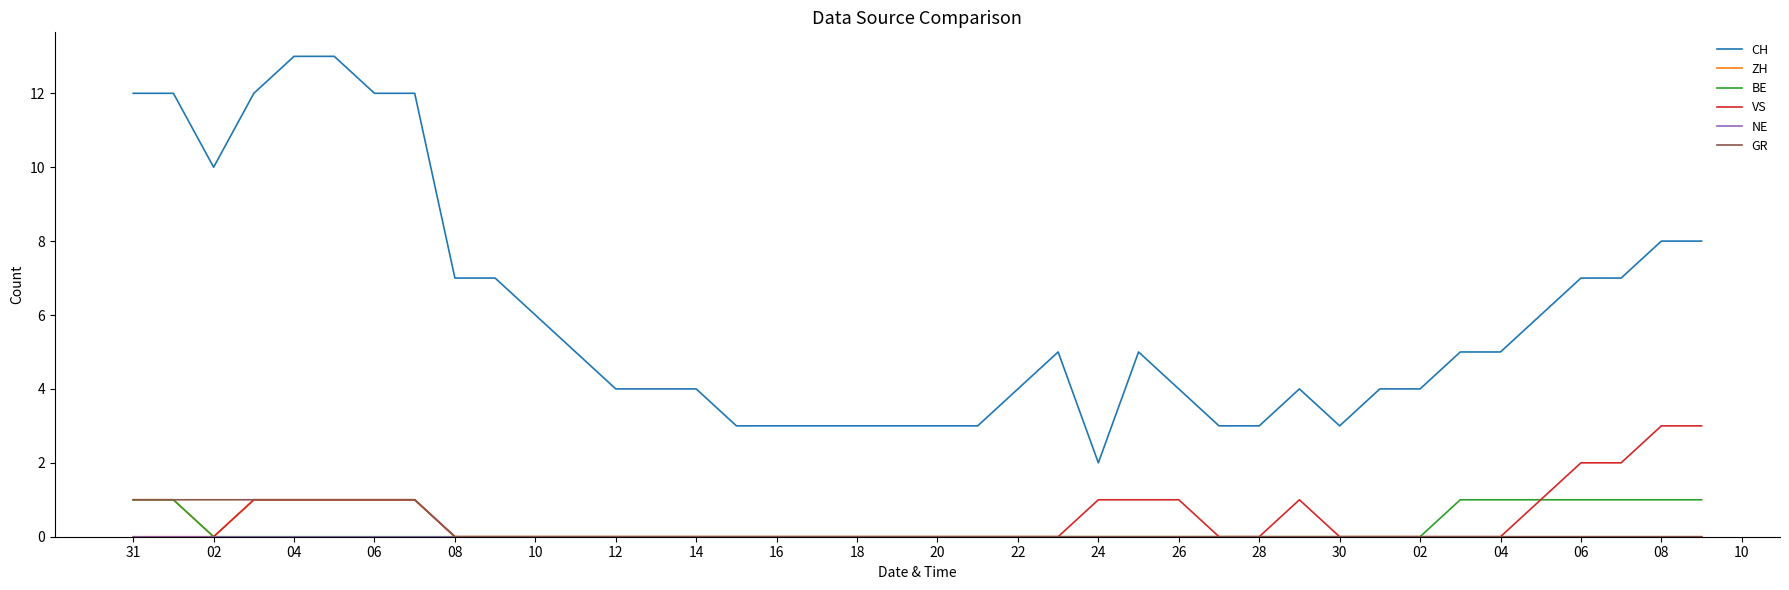

Which series has the largest total across all categories?

CH